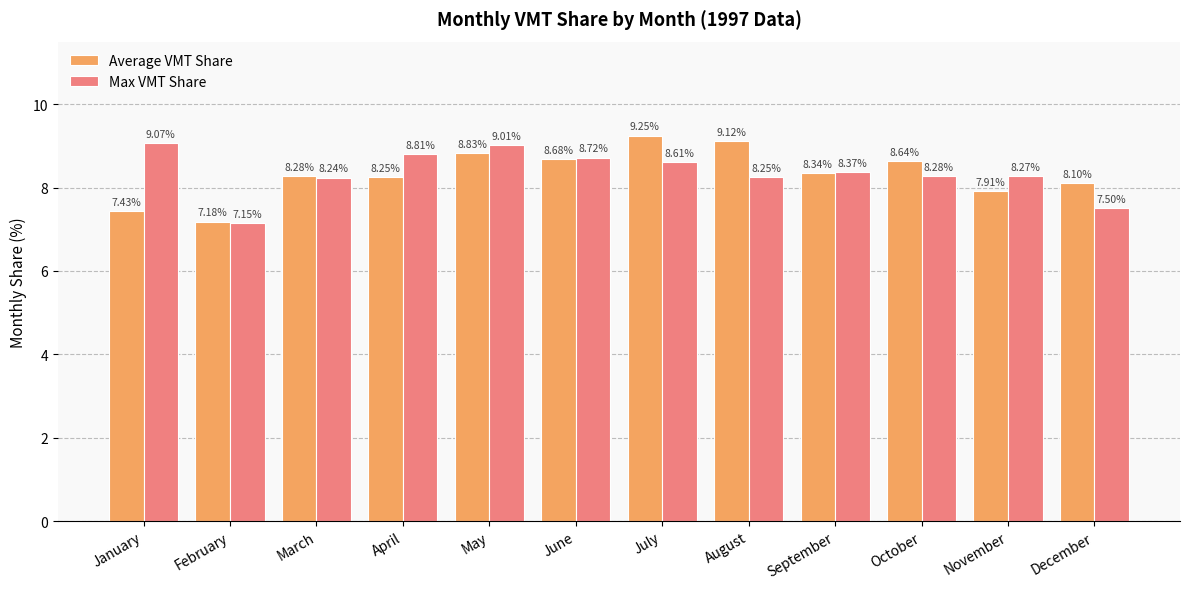

At which label does Max VMT Share first exceed 8?

January